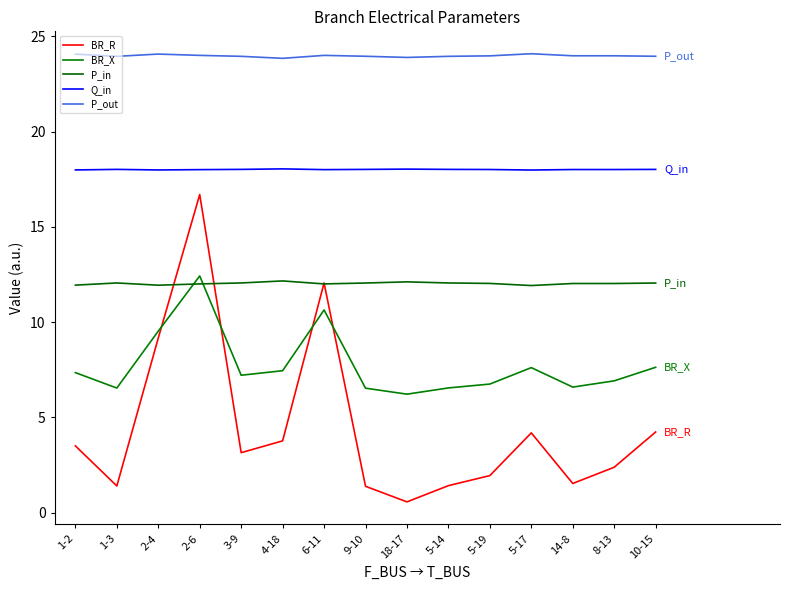

Where is the first local maximum for P_out?

2-4